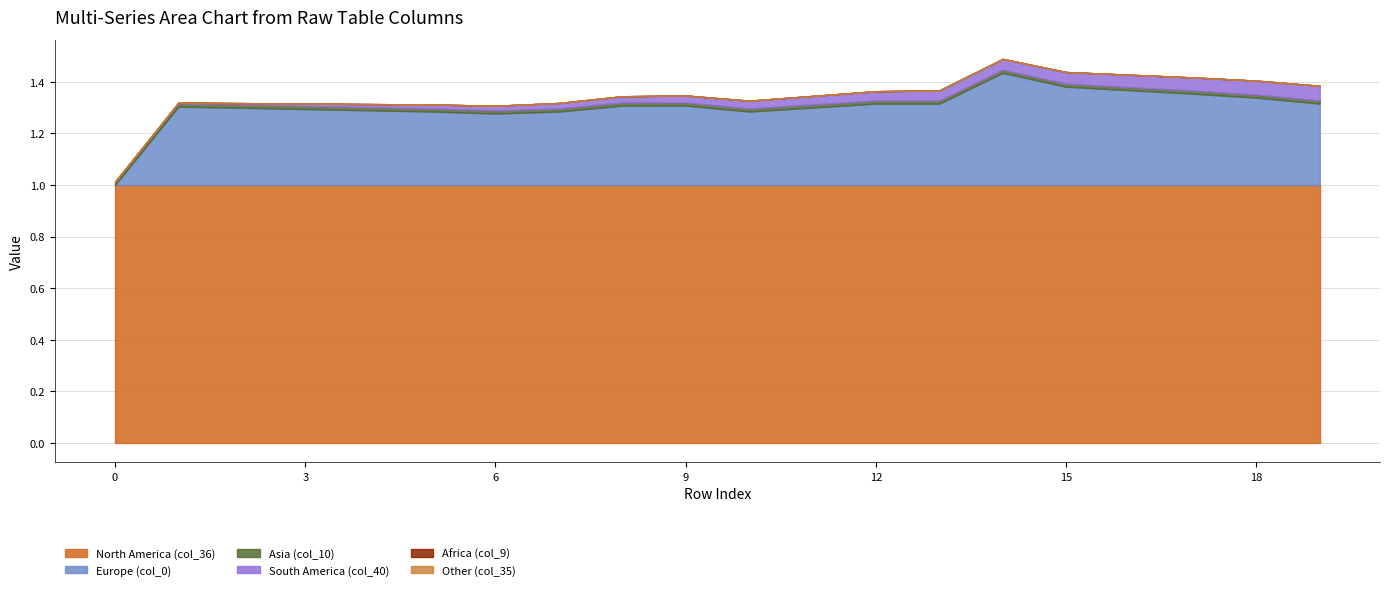

Is the value of col_0 at 7 greater than the value of col_9 at 1?

Yes